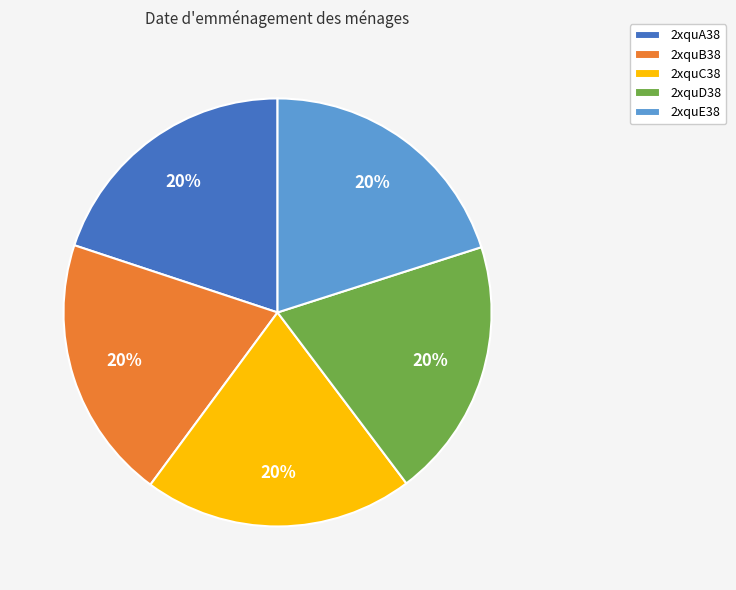

Is there a majority slice in this chart?

No